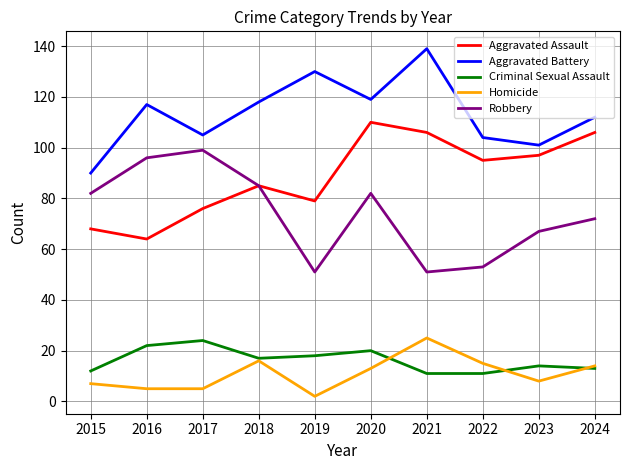

At 2019, list the series in order from largest to smallest.

Aggravated Battery, Aggravated Assault, Robbery, Criminal Sexual Assault, Homicide